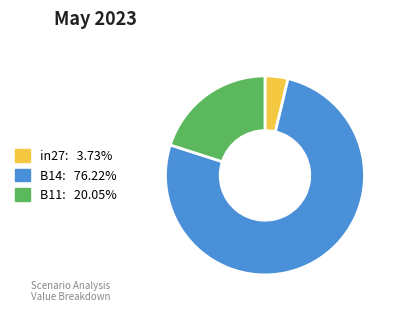

How many slices are in this pie chart?

3